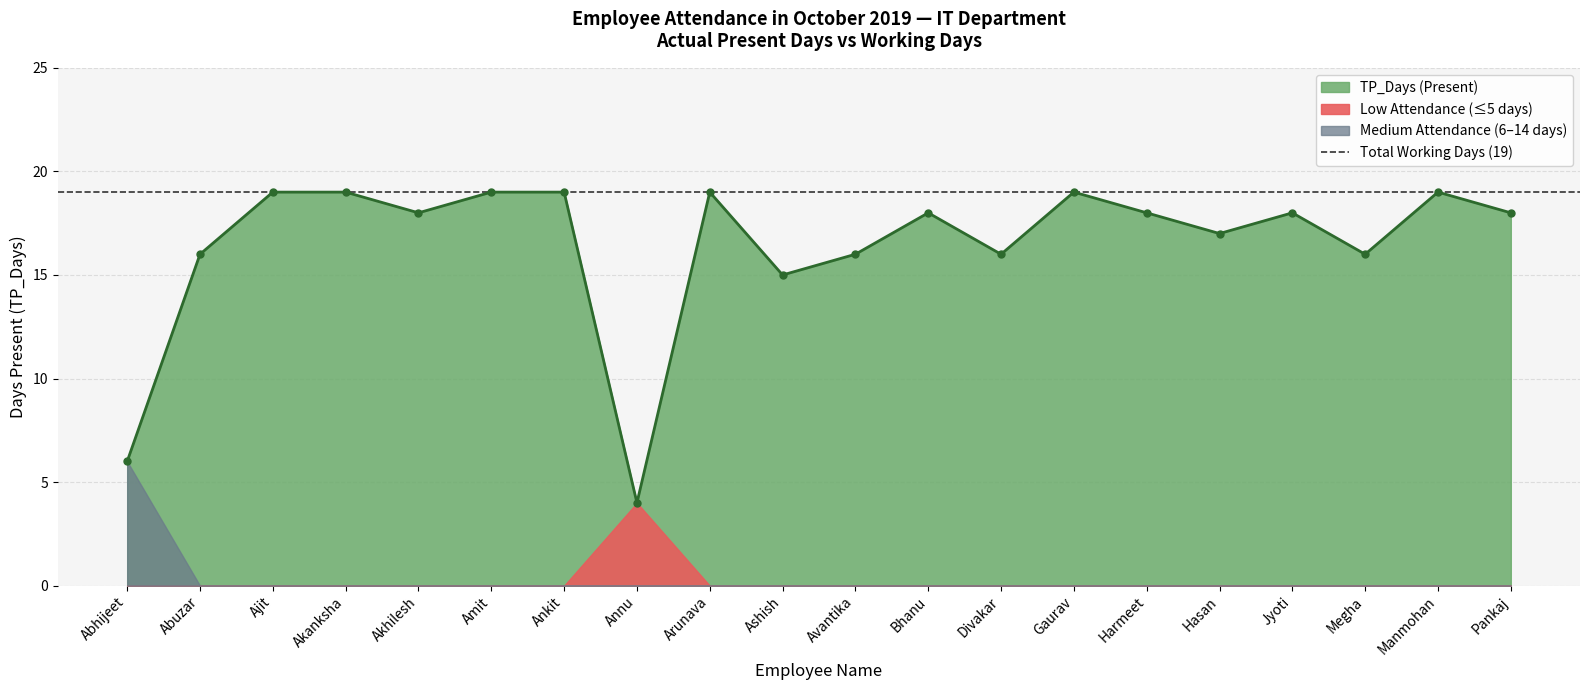

At which label does TP_Days (Present) reach its minimum?

Annu